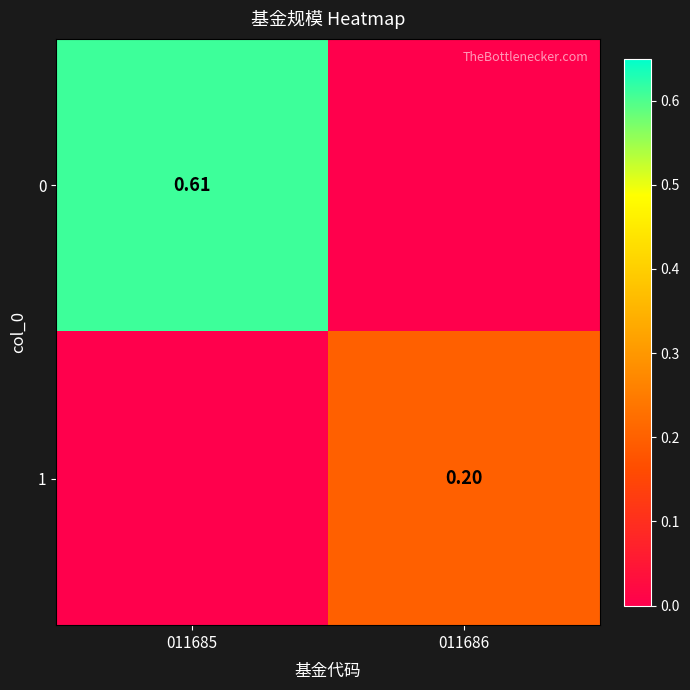

What is the difference between the 0 values at 011686 and 011685?

0.6